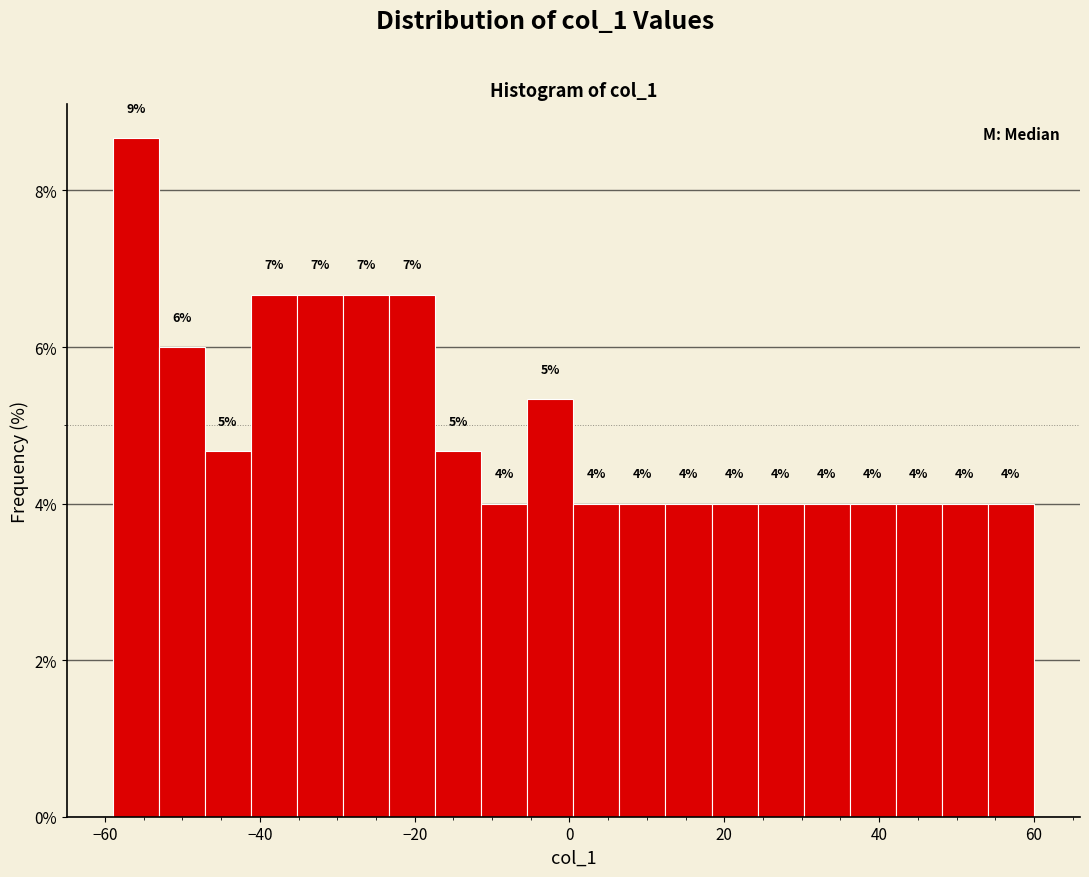

Around what value on the x-axis is the tallest bar? Give the approximate position of its centre, as read against the axis.

-56